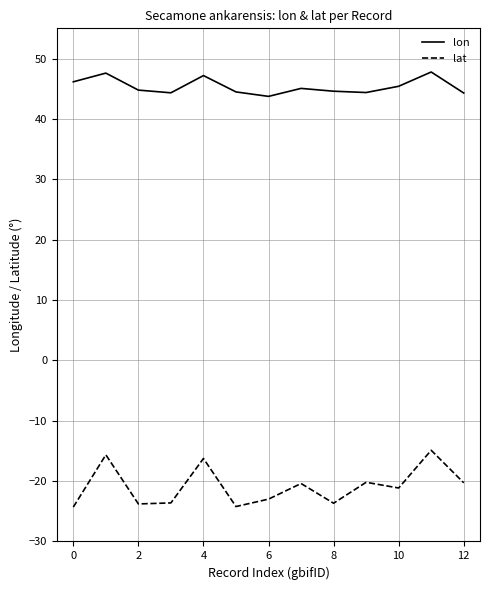

What is the difference between the second highest and second lowest values in the lat series?

8.6